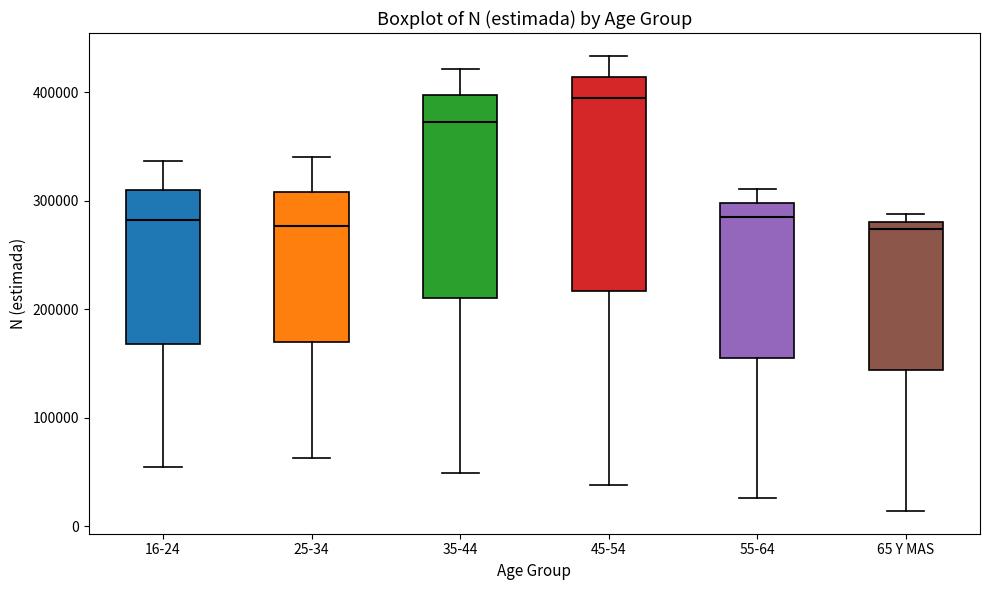

Reading left to right, transcribe this box plot: for each box, give where its median line is, the range the box spans, and where its two whiskers end, as read against the y-axis. The values are not printed on the chart, so give them approximately, as read against the axis.

16-24: median 280000, box 170000 to 310000, whiskers 50000 to 340000
25-34: median 280000, box 170000 to 310000, whiskers 60000 to 340000
35-44: median 370000, box 210000 to 400000, whiskers 50000 to 420000
45-54: median 400000, box 220000 to 410000, whiskers 40000 to 430000
55-64: median 290000, box 160000 to 300000, whiskers 30000 to 310000
65 Y MAS: median 270000, box 140000 to 280000, whiskers 10000 to 290000